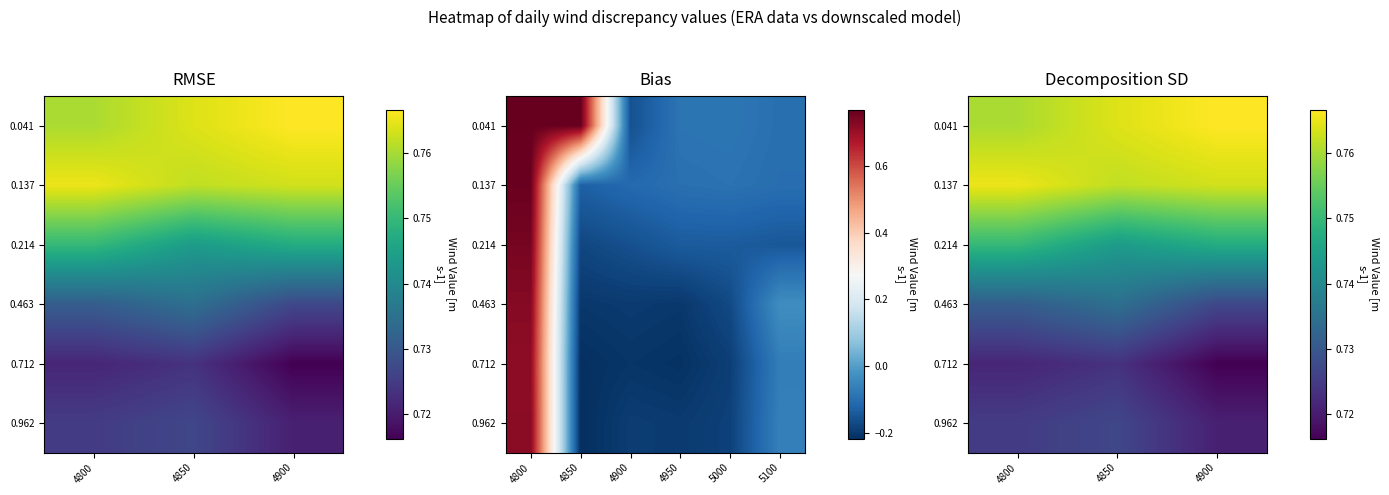

True or false: 0.137 has a value of 0.3 at 4900.

False